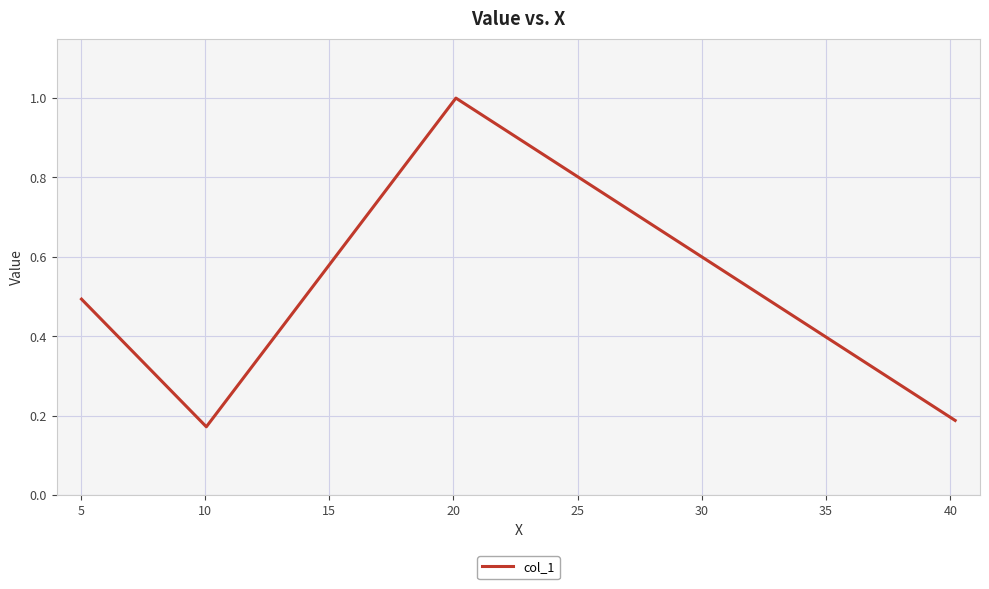

What is the maximum value shown in the chart?

1.0